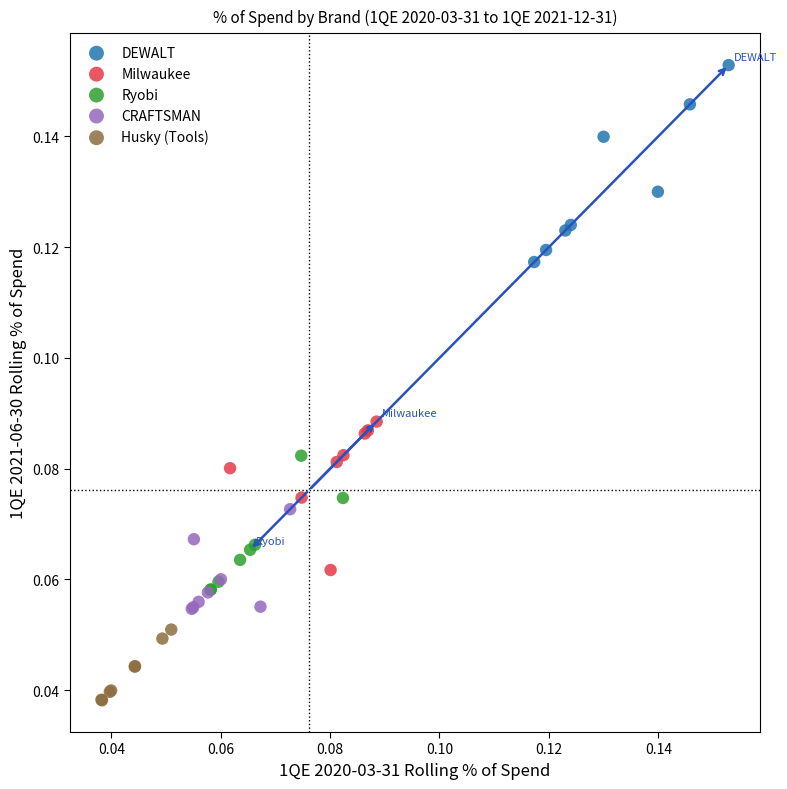

Which series has the largest Y range (max minus min)?

DEWALT